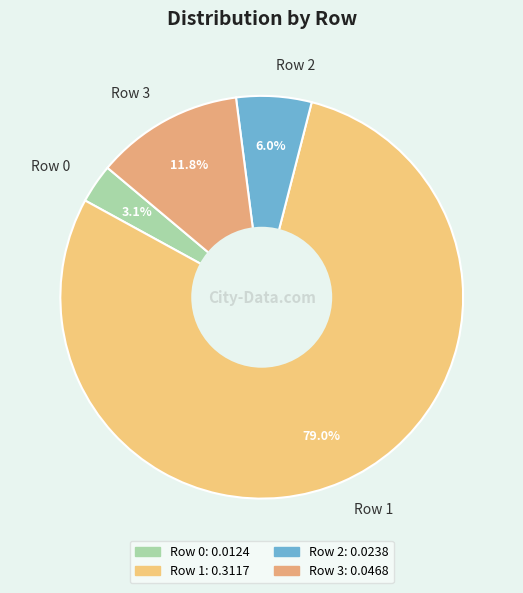

Does Row 1 represent more than half of the total?

Yes